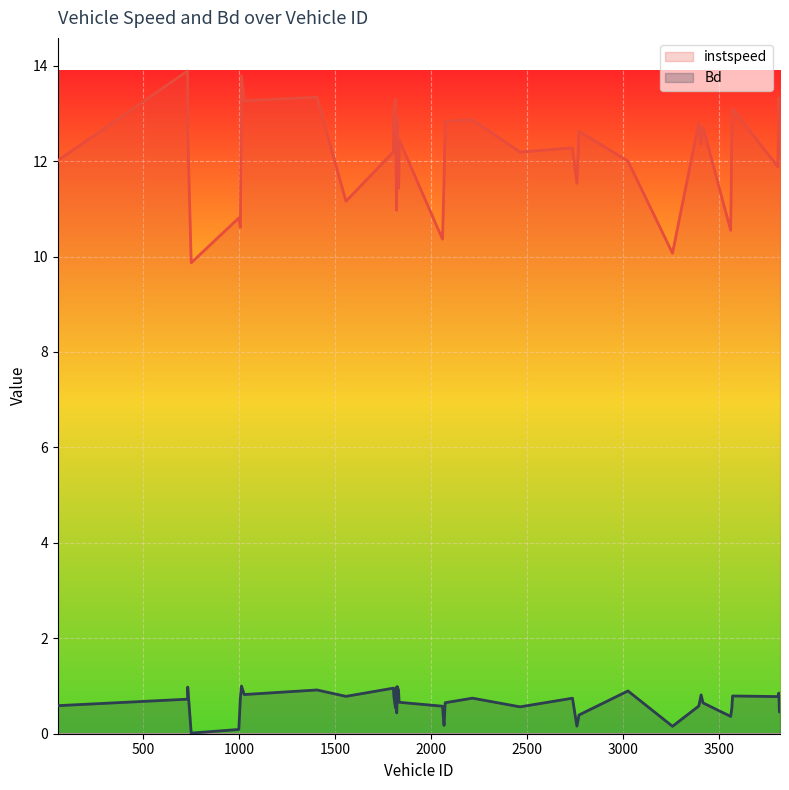

True or false: instspeed and Bd intersect in this chart.

False